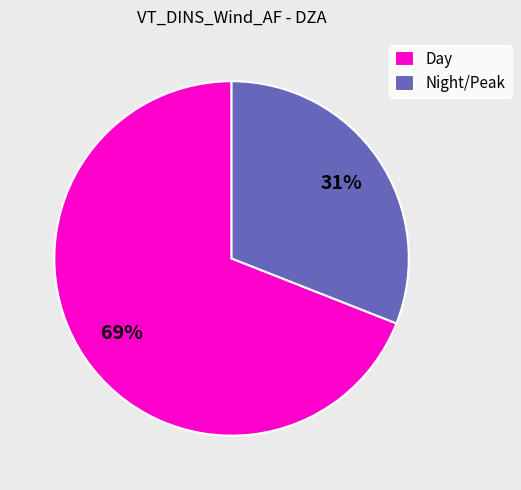

Rank the categories by value from lowest to highest.

Night/Peak, Day